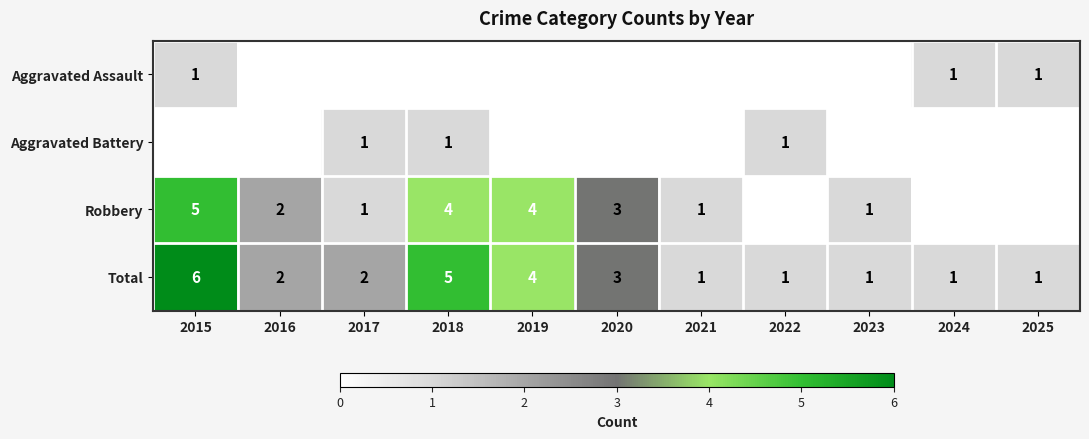

At which label does Total first exceed 2?

2015